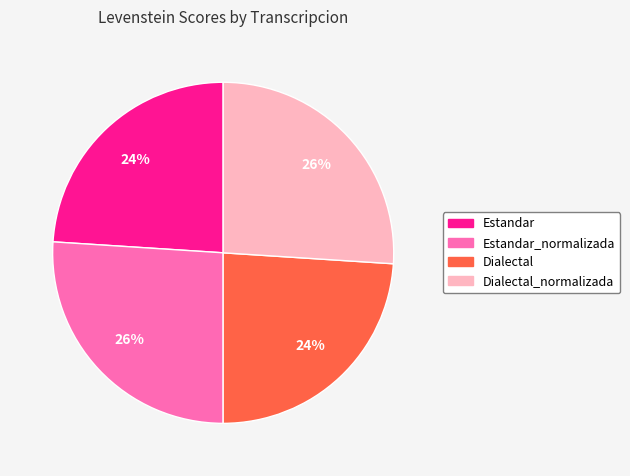

Does Estandar represent more than half of the total?

No